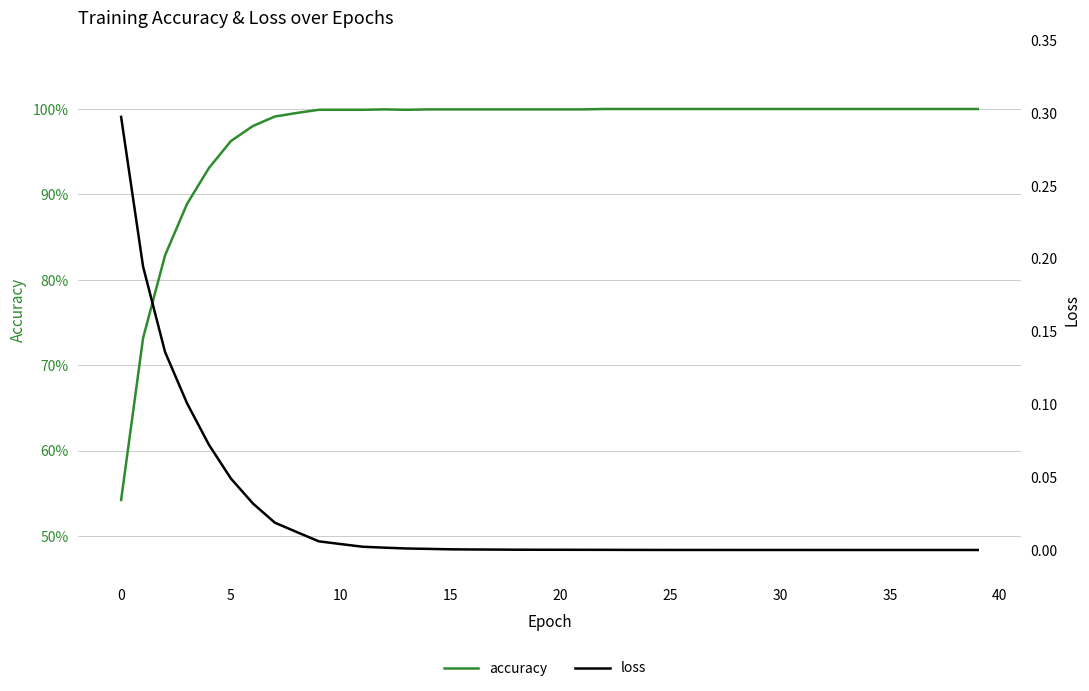

Reading left to right, what are all the values shown in this chart?

accuracy: 0.5	0.7	0.8	0.9	0.9	1.0	1.0	1.0	1.0	1.0	1.0	1.0	1.0	1.0	1.0	1.0	1.0	1.0	1.0	1.0	1.0	1.0	1.0	1.0	1.0	1.0	1.0	1.0	1.0	1.0	1.0	1.0	1.0	1.0	1.0	1.0	1.0	1.0	1.0	1.0
loss: 0.3	0.2	0.1	0.1	0.1	0.0	0.0	0.0	0.0	0.0	0.0	0.0	0.0	0.0	0.0	0.0	0.0	0.0	0.0	0.0	0.0	0.0	0.0	0.0	0.0	0.0	0.0	0.0	0.0	0.0	0.0	0.0	0.0	0.0	0.0	0.0	0.0	0.0	0.0	0.0